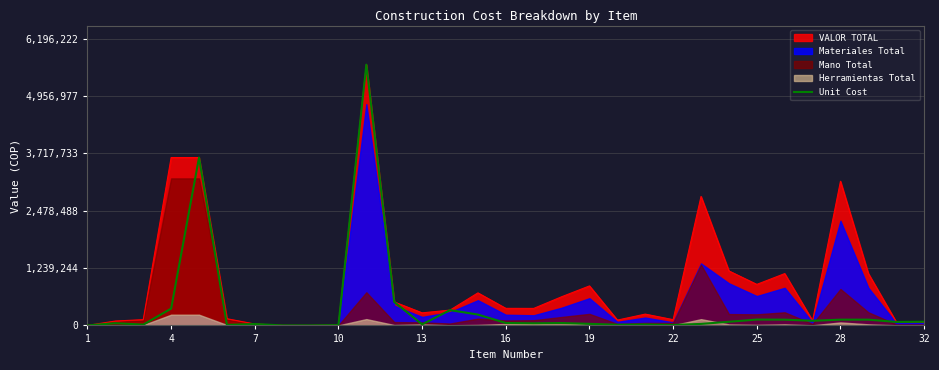

Is the value of Unit Cost at 16 greater than the value of VALOR TOTAL at 19?

No